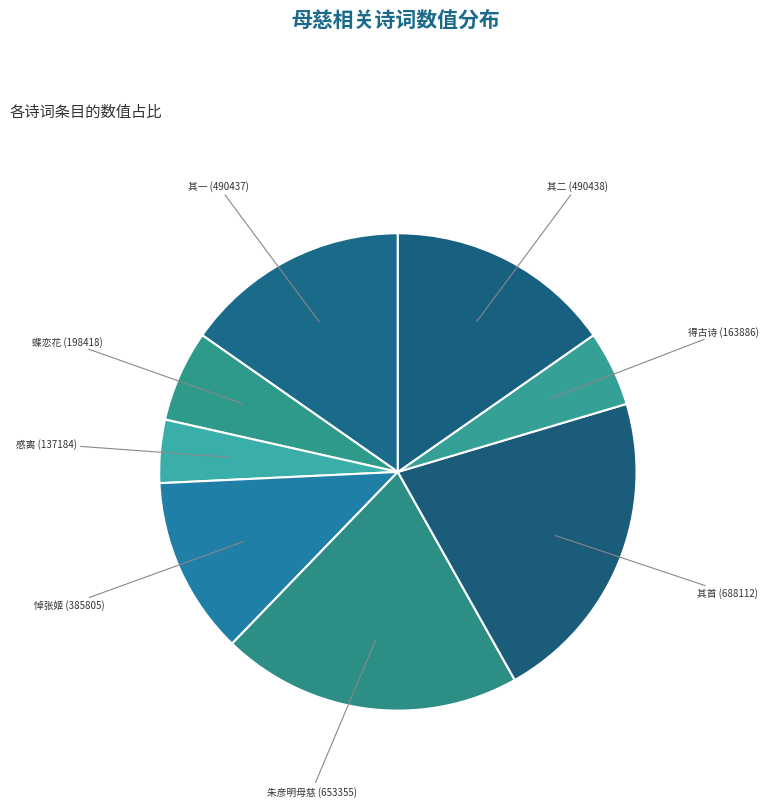

To the nearest percent, what is the difference between the largest and smallest slice percentages?

17%